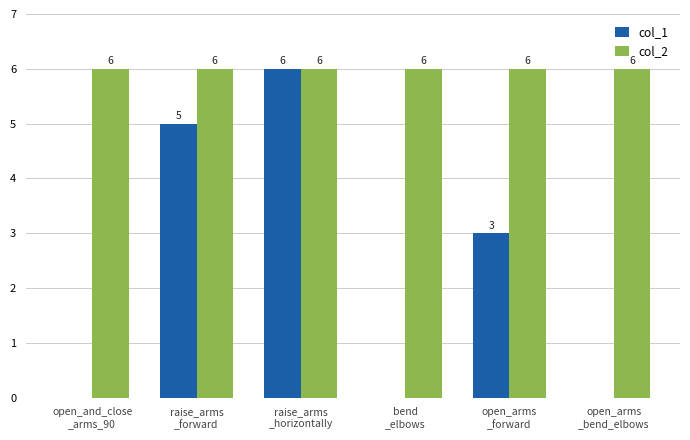

What is the sum of all col_1 values?

14